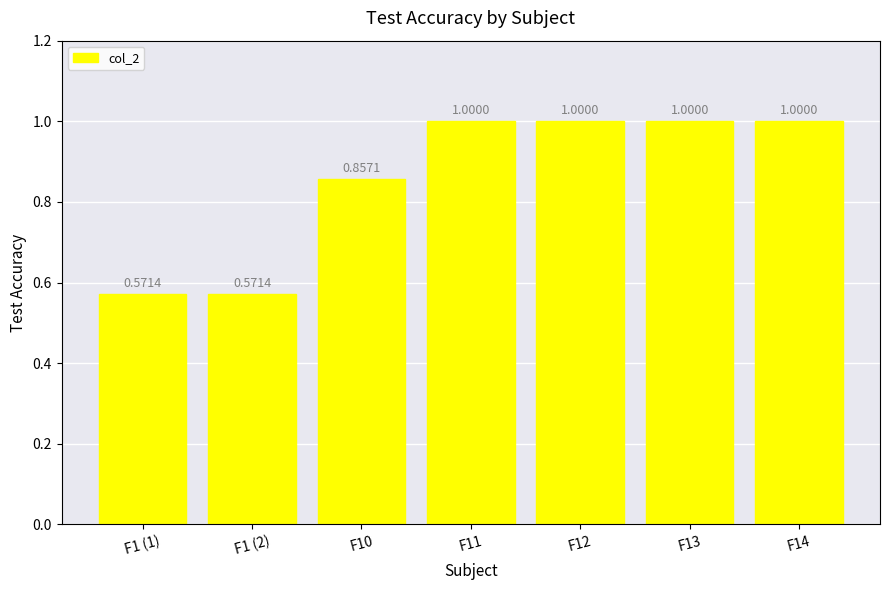

The chart shows a value of 1.6 at F14. True or false?

False